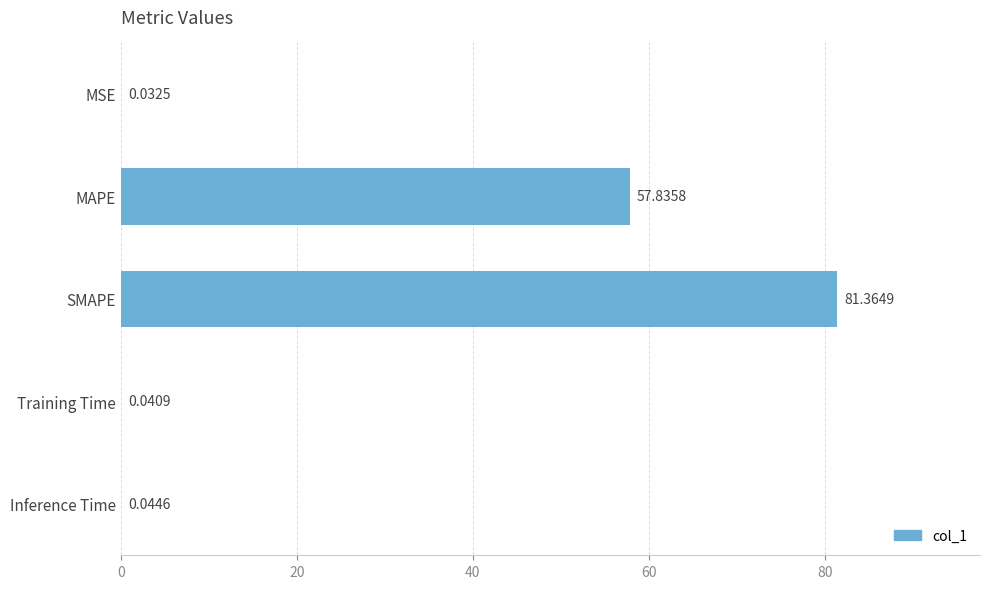

What is the ratio of the value at MAPE to the value at SMAPE?

0.7